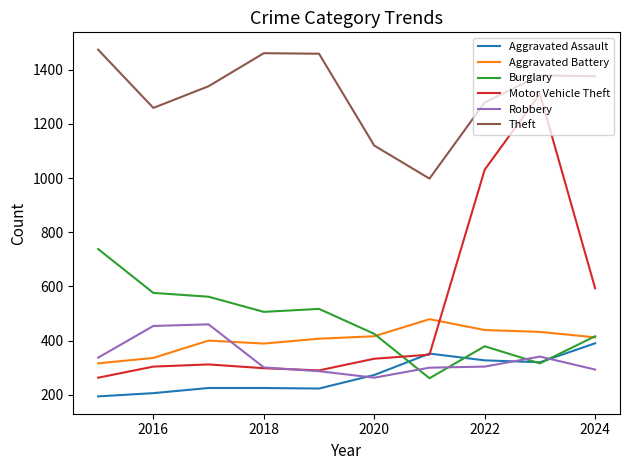

Which series has the largest total across all categories?

Theft